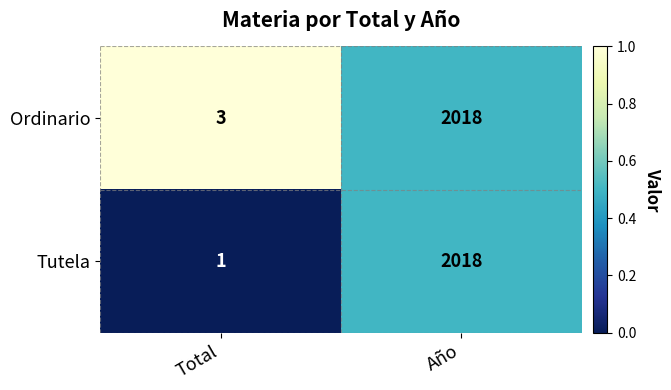

Which series has the largest total across all categories?

Ordinario